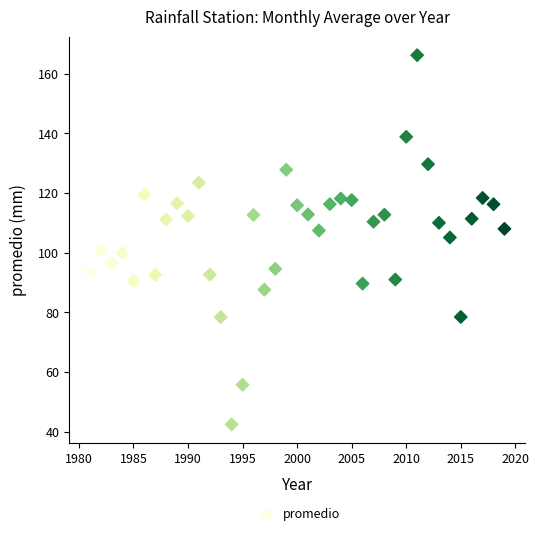

What is the range of X values (max minus min)?

38.0